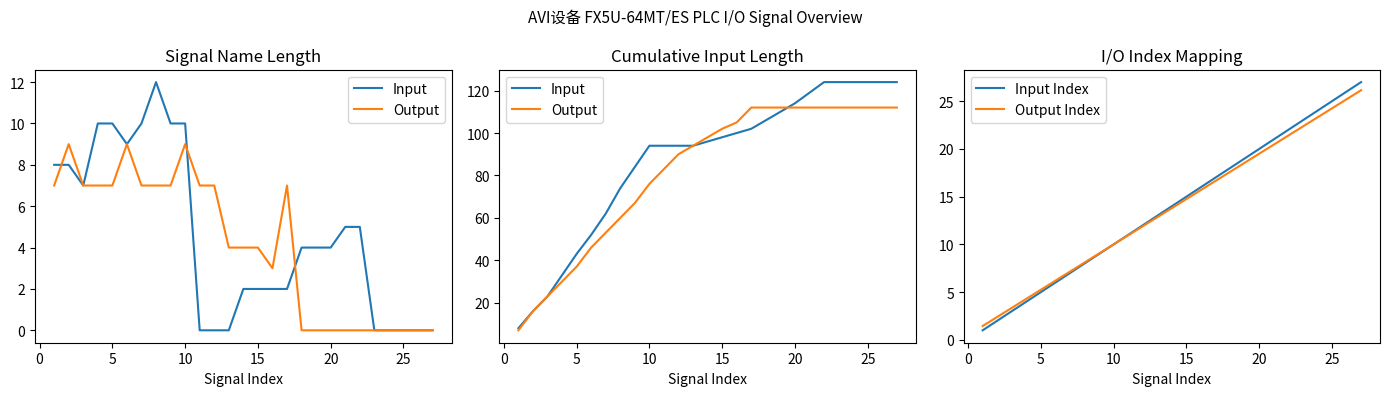

Is this an area chart (filled region under the line)?

No